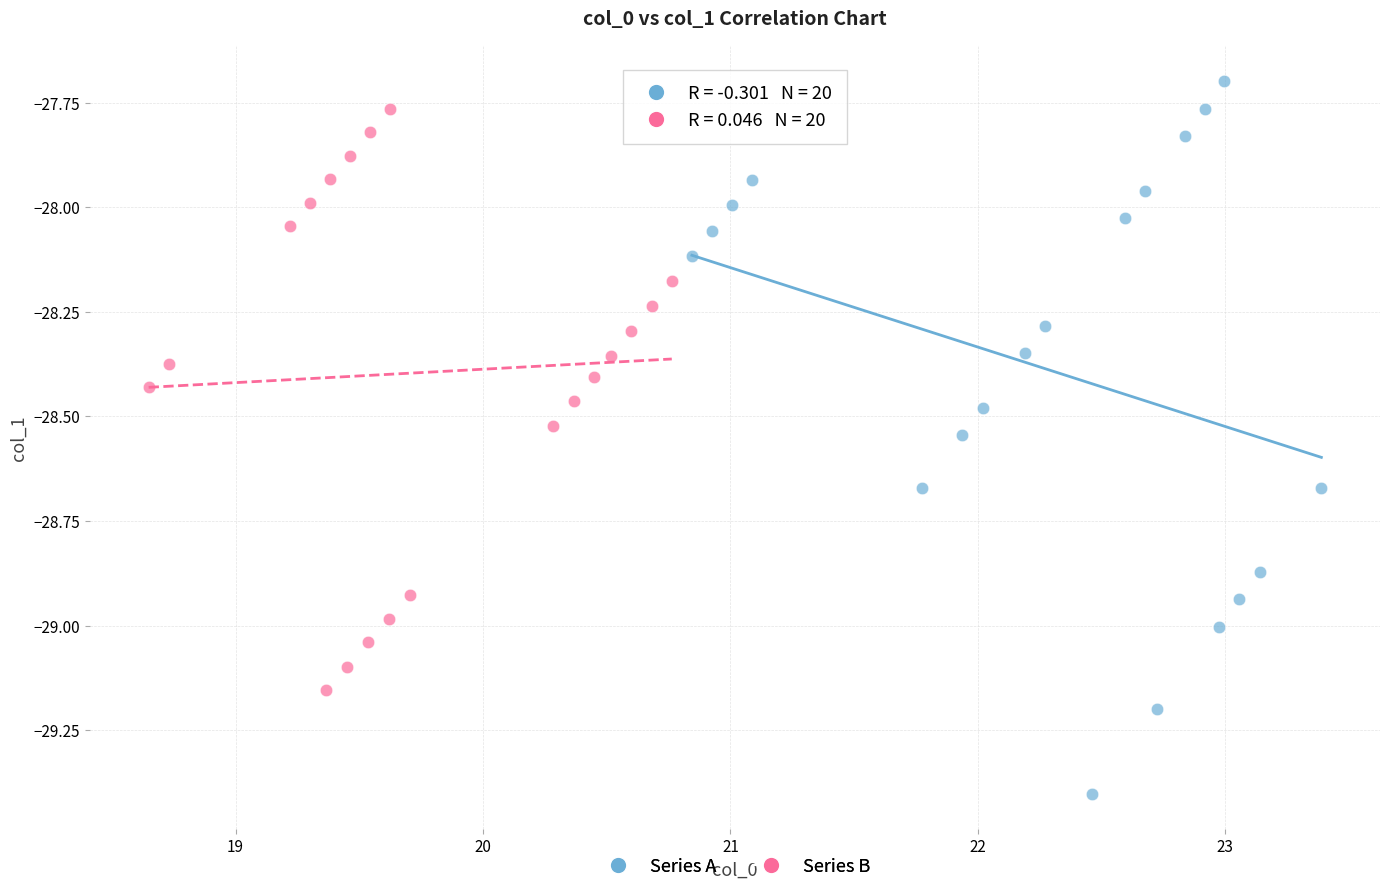

What are all the series names shown in the legend?

Series A, Series B